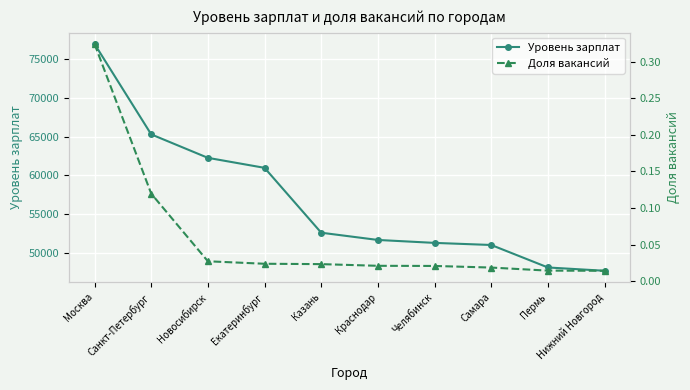

What position from the left is Пермь?

9